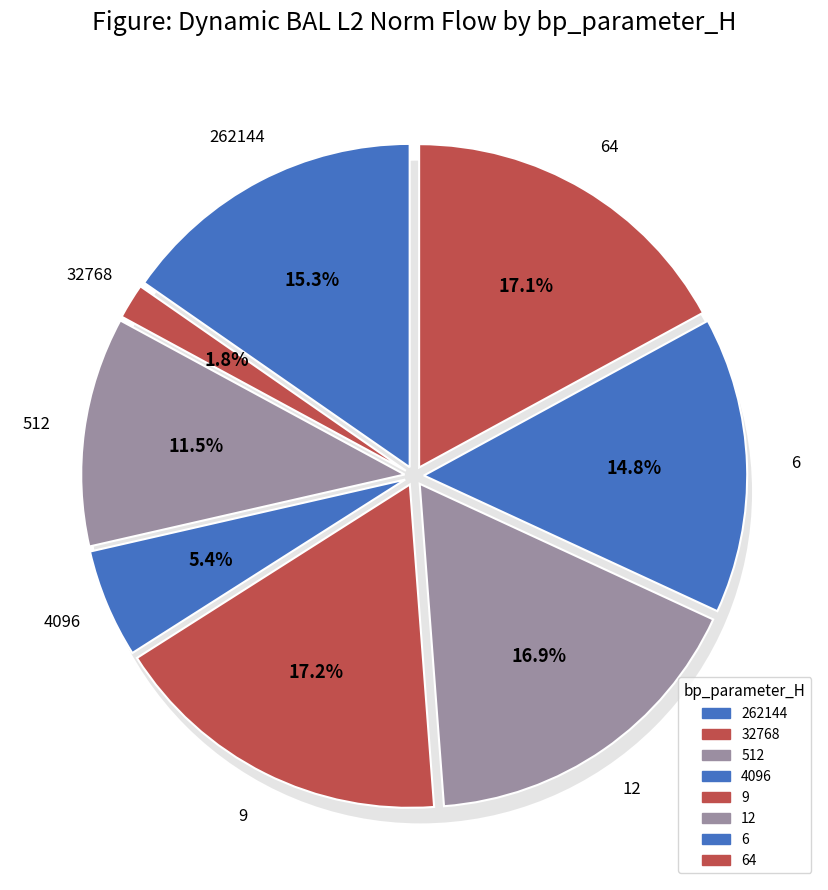

What percentage is the 9 slice, to the nearest percent?

17%